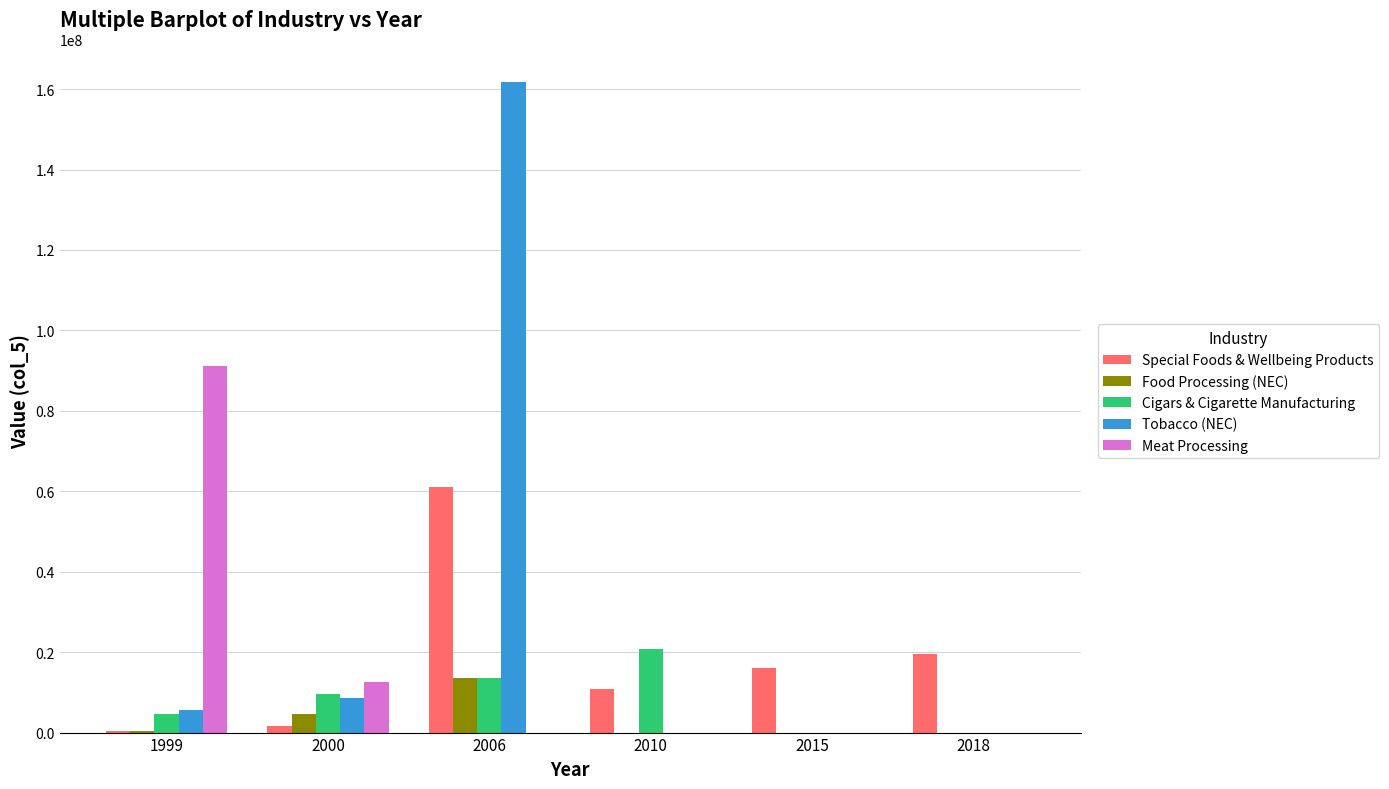

What is the sum of all Cigars & Cigarette Manufacturing values?

48649275